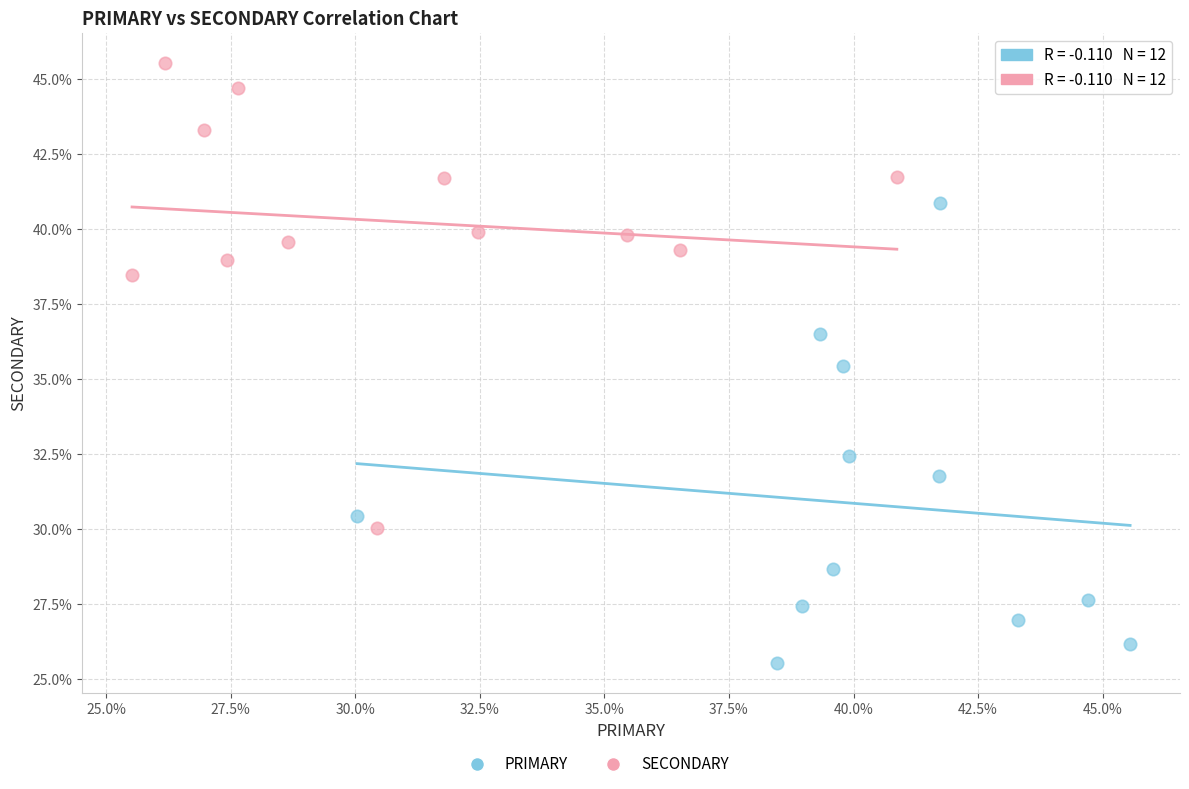

Which series reaches the maximum Y coordinate?

SECONDARY